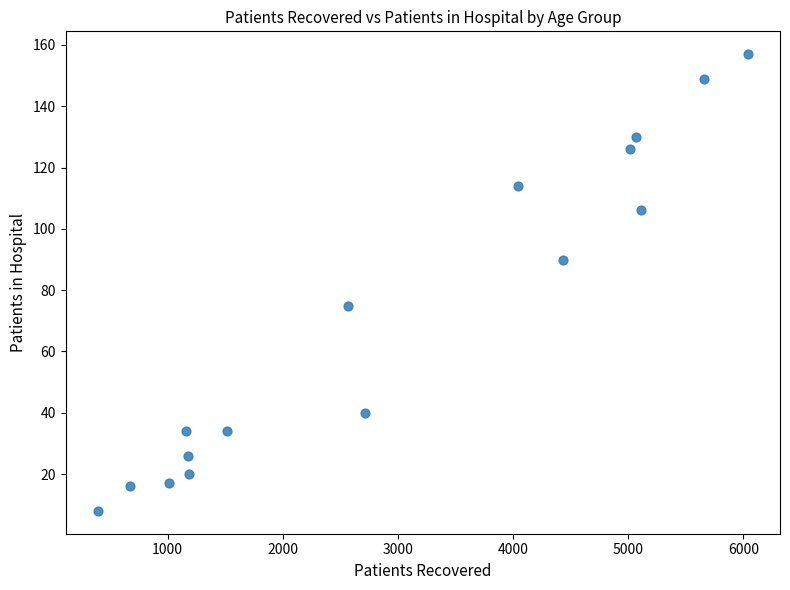

What is the range of Y values (max minus min)?

149